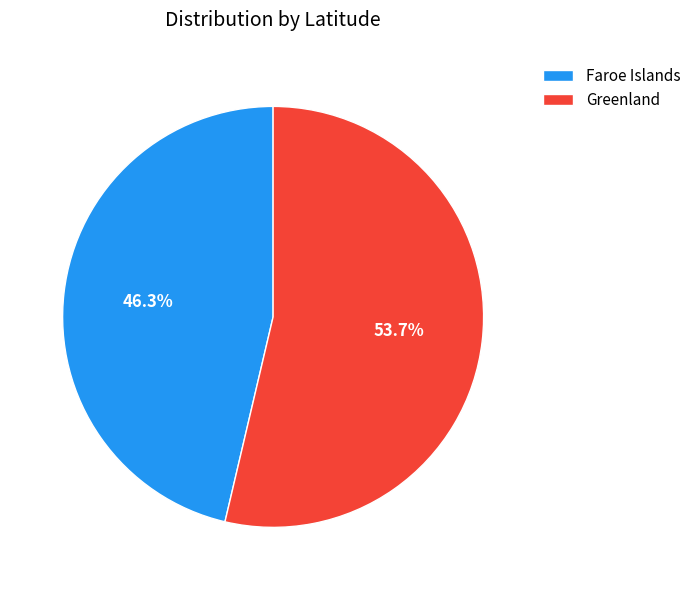

To the nearest percent, what is the average slice percentage?

50%